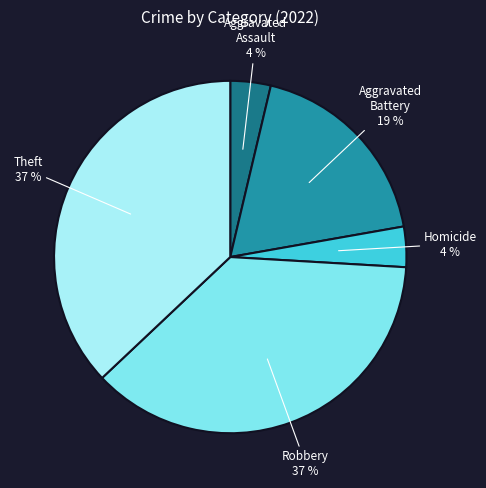

To the nearest percent, what is the average slice percentage?

20%